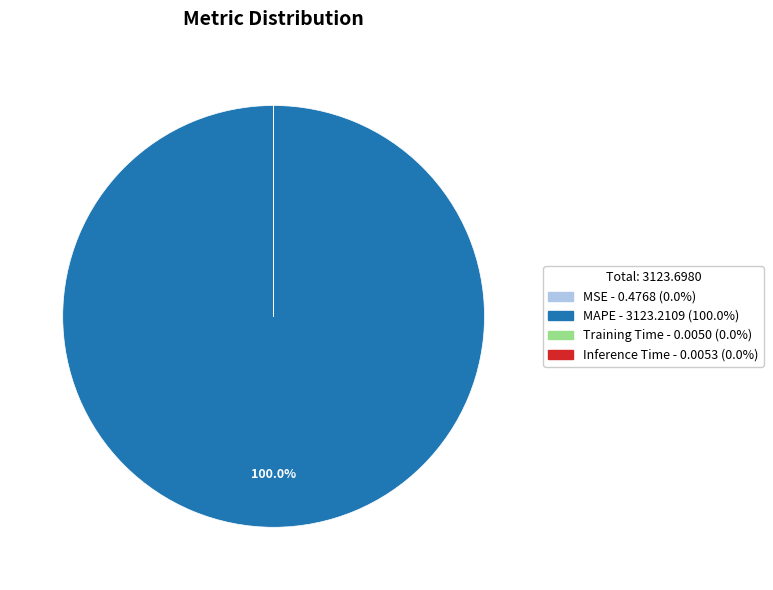

Is there a majority slice in this chart?

Yes